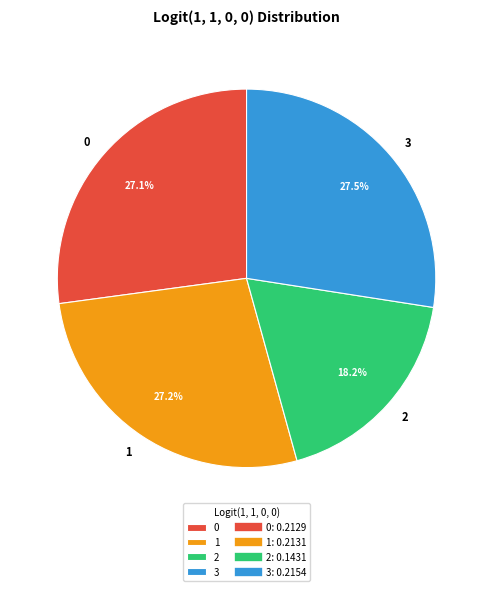

What percentage is the 1 slice, to the nearest percent?

27%